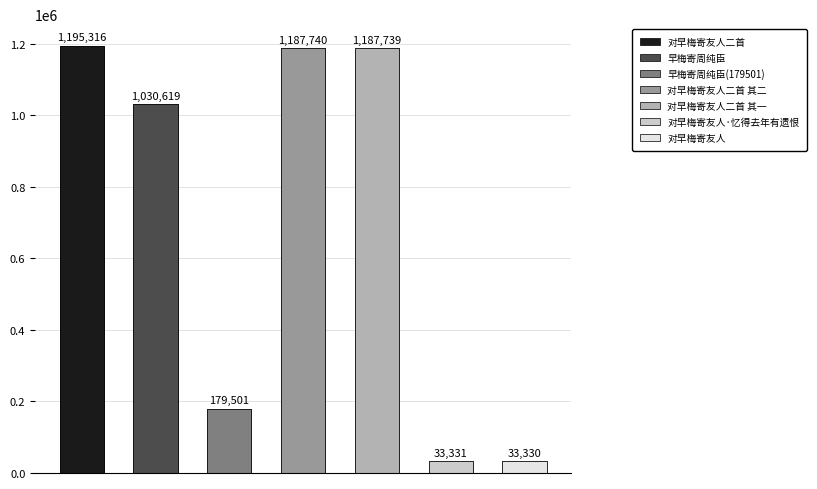

What is the minimum value shown in the chart?

33330